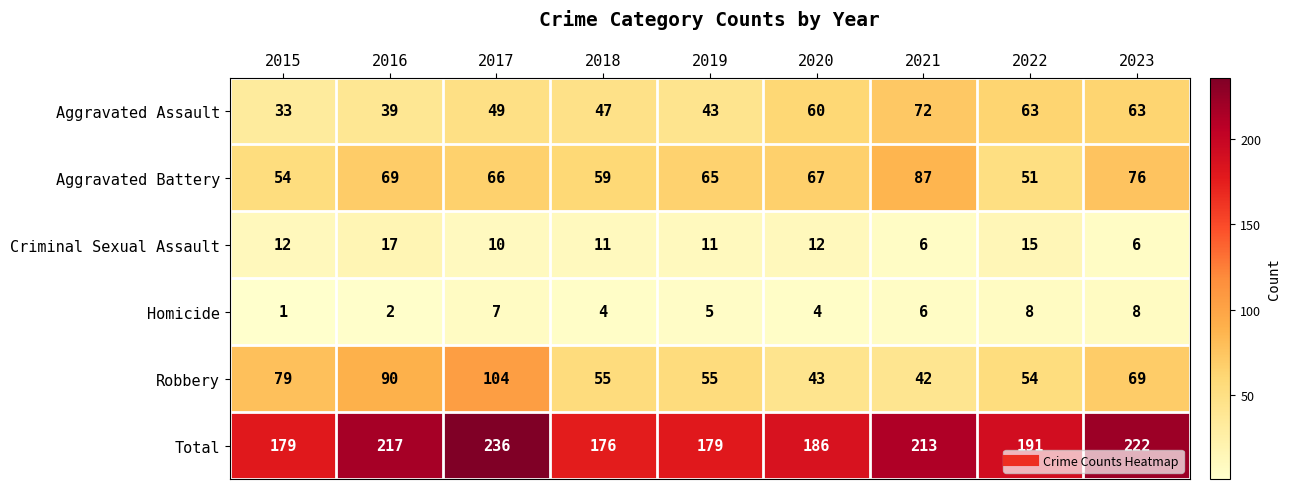

What is the total value across all series at 2022?

382